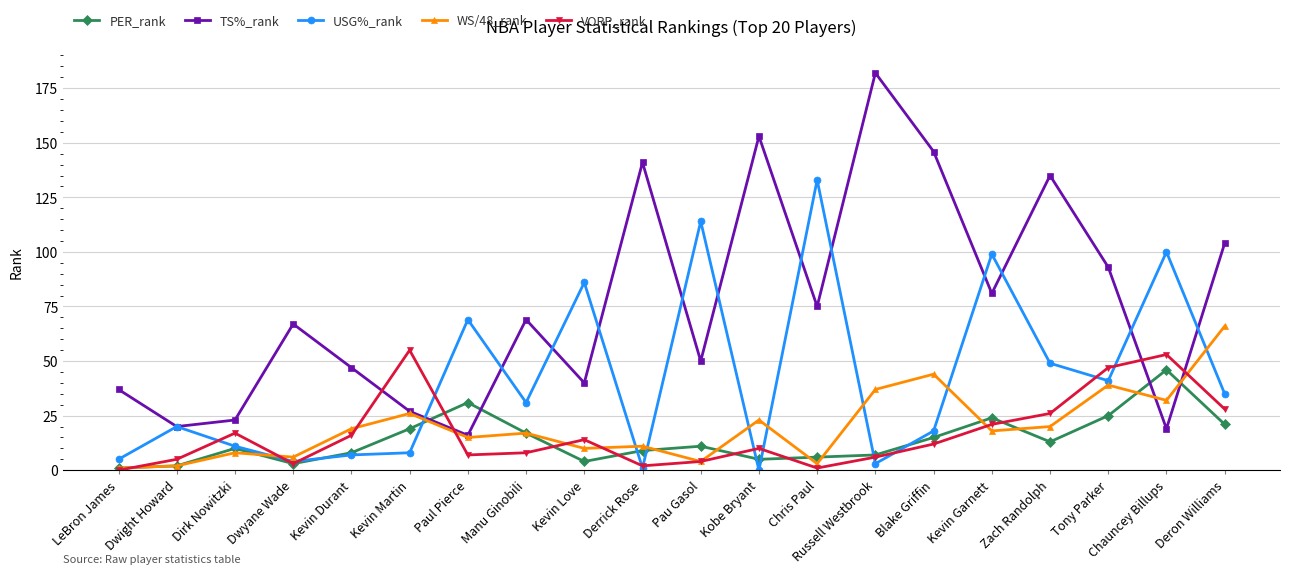

Between Chauncey Billups and Deron Williams, which series saw the biggest shift?

TS%_rank